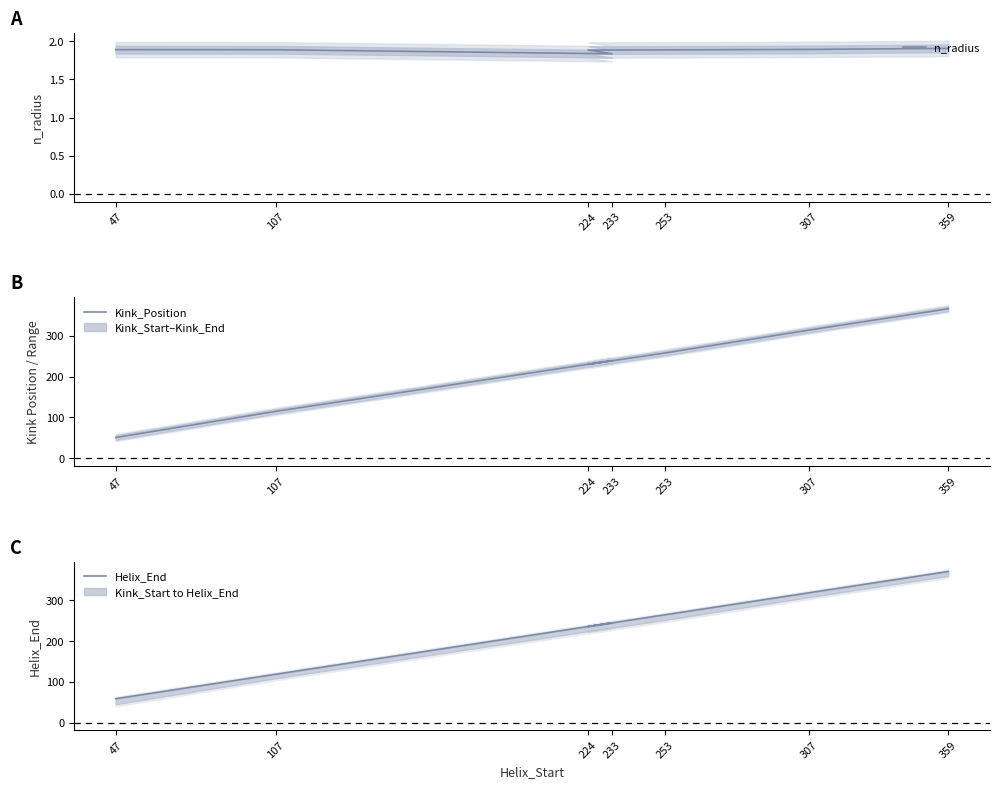

Reading left to right, list all the values displayed in this chart.

n_radius: 1.9	1.9	1.8	1.9	1.9	1.9	1.9
Kink_Position: 51.0	115.0	239.0	230.0	258.0	314.0	366.0
Helix_End: 59.0	119.0	245.0	236.0	265.0	319.0	371.0